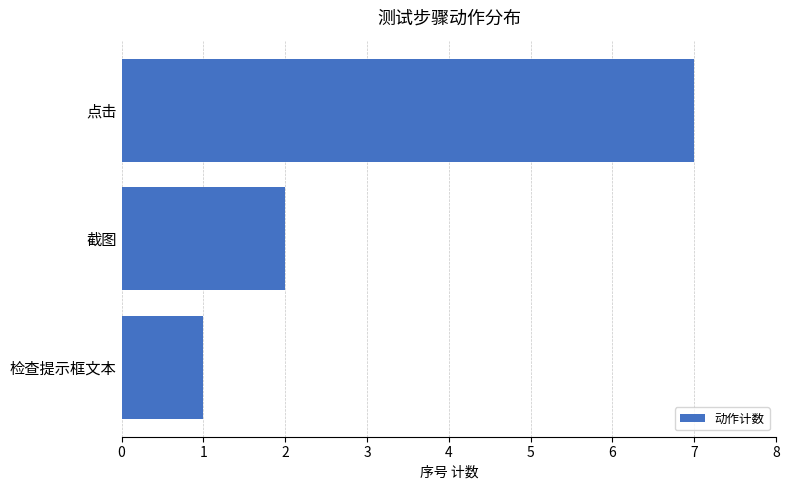

The chart shows a value of 9 at 点击. True or false?

False